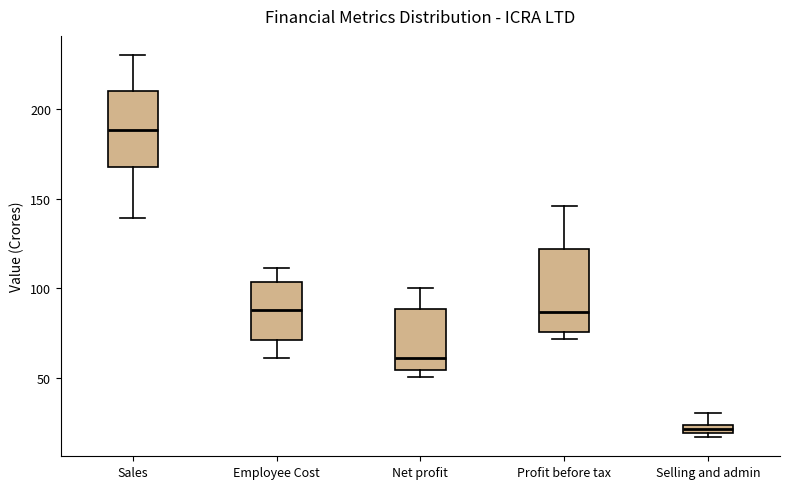

Where is the lower edge of the box for Selling and admin on the y-axis? The values are not printed on the chart, so give them approximately, as read against the axis.

20